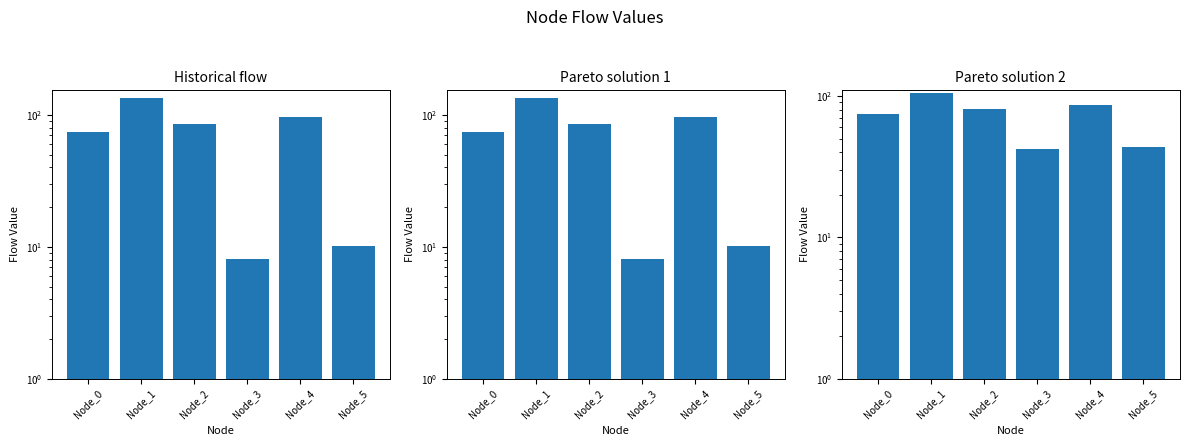

How many bars are there in each group?

3